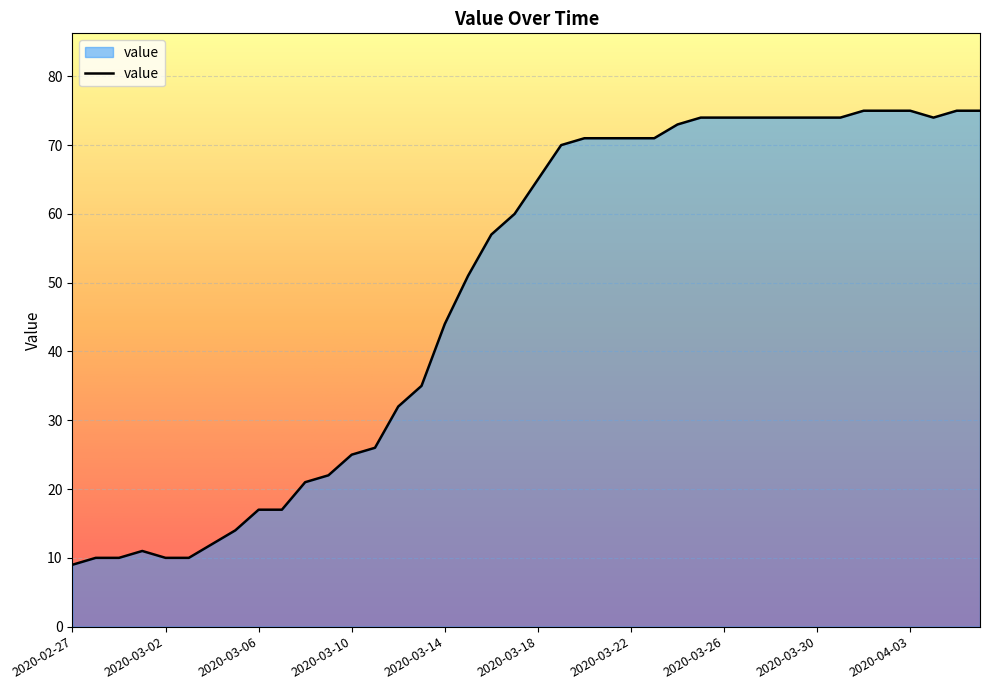

What is the maximum value shown in the chart?

75